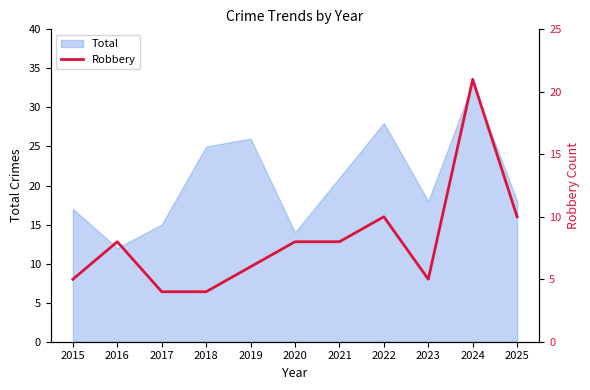

Where is Total nearest to the value 22?

2021